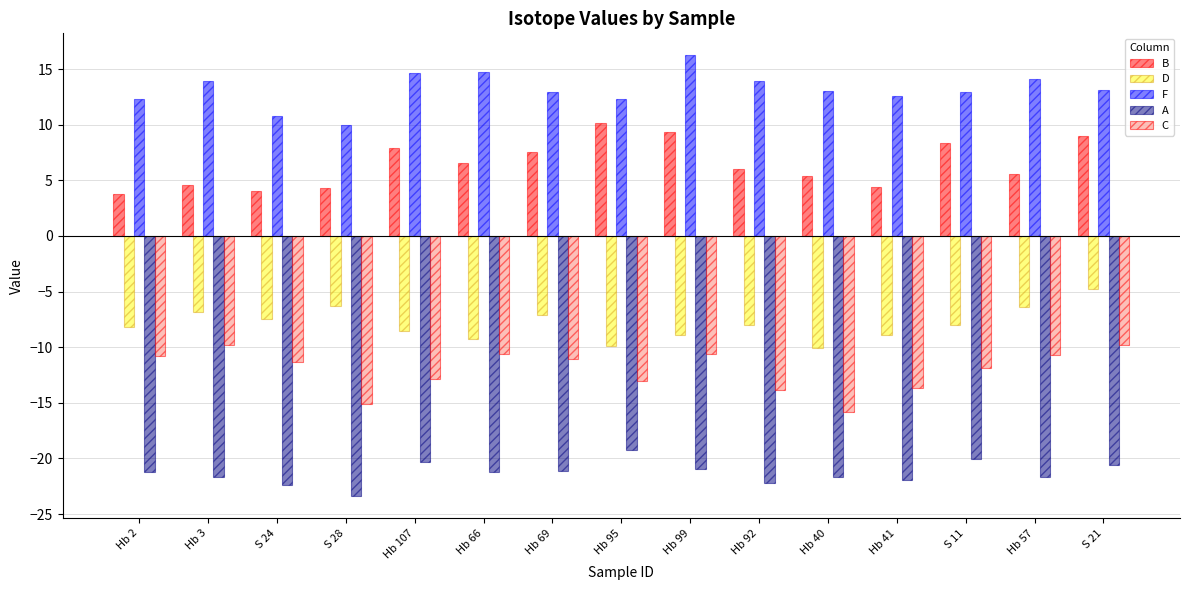

List the series in order of their peak value, lowest first.

A, C, D, B, F